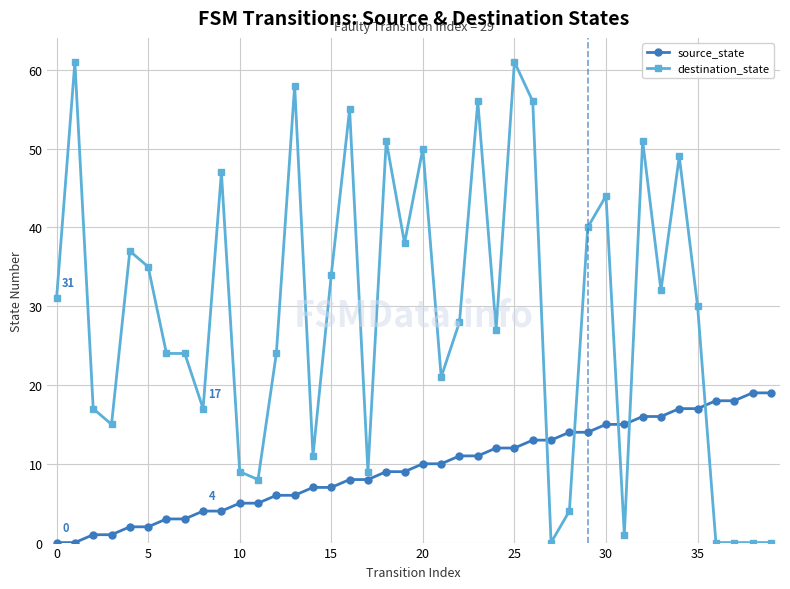

True or false: destination_state has more than 0 interior local peaks.

True